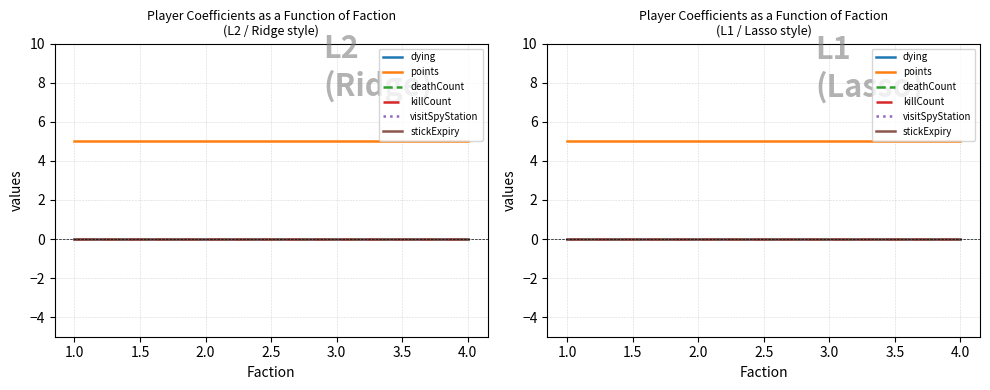

Reading right to left, extract all data points from this chart.

dying: 0	0	0	0
points: 5	5	5	5
deathCount: 0	0	0	0
killCount: 0	0	0	0
visitSpyStation: 0	0	0	0
stickExpiry: 0	0	0	0